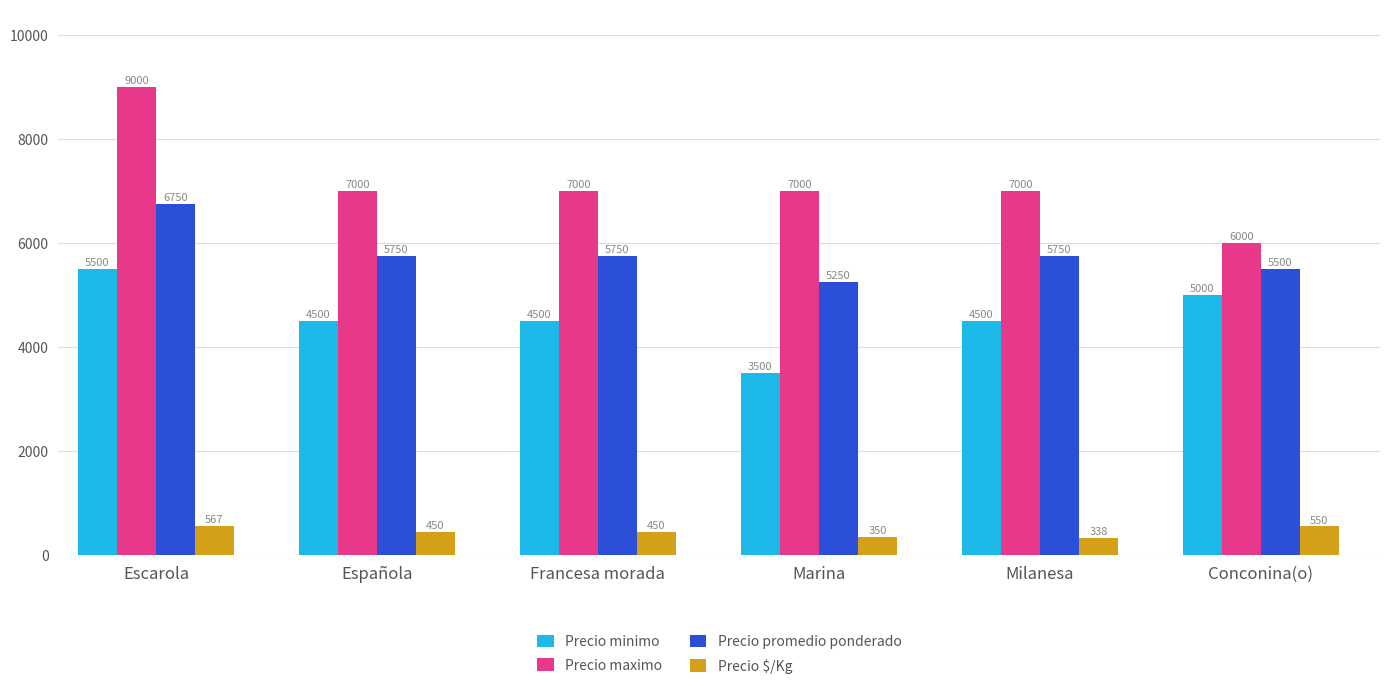

Reading left to right, transcribe all the data shown in this chart.

Precio minimo: Escarola=5500	Española=4500	Francesa morada=4500	Marina=3500	Milanesa=4500	Conconina(o)=5000
Precio maximo: Escarola=9000	Española=7000	Francesa morada=7000	Marina=7000	Milanesa=7000	Conconina(o)=6000
Precio promedio ponderado: Escarola=6750	Española=5750	Francesa morada=5750	Marina=5250	Milanesa=5750	Conconina(o)=5500
Precio $/Kg: Escarola=567	Española=450	Francesa morada=450	Marina=350	Milanesa=338	Conconina(o)=550